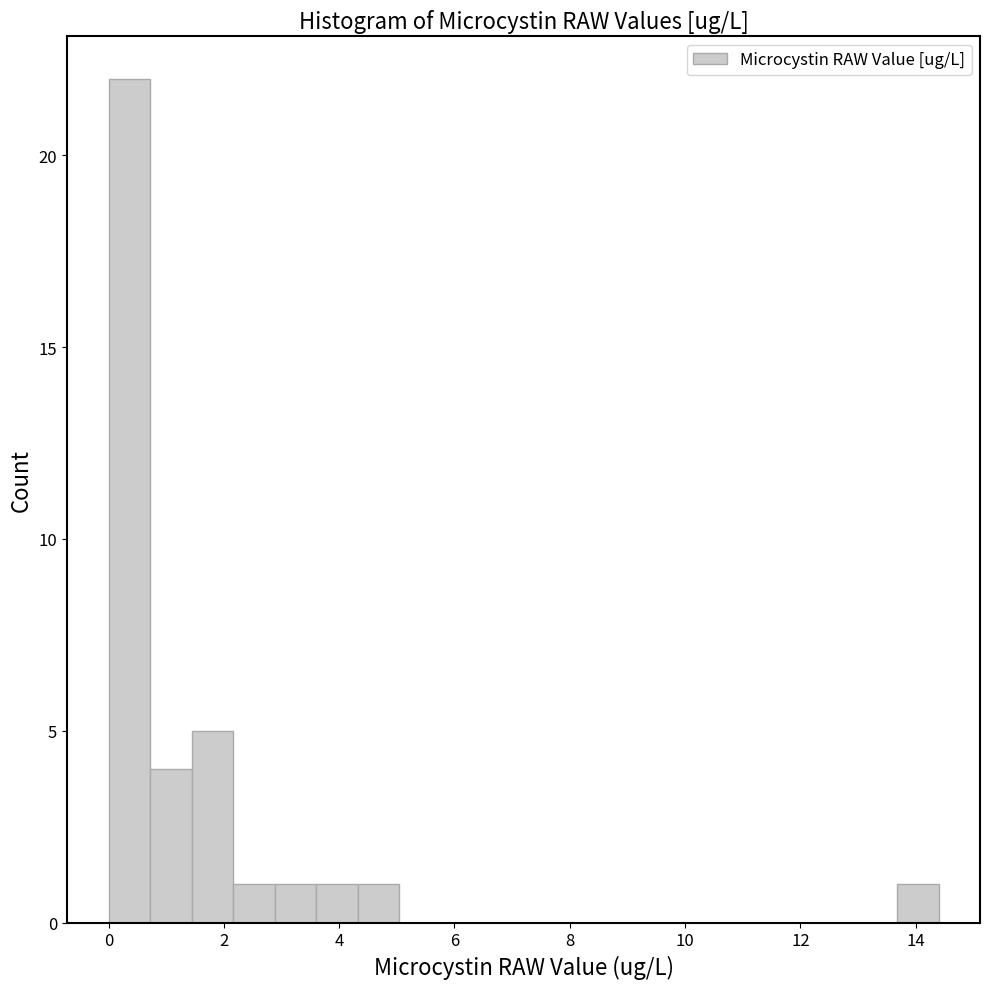

Around what value on the x-axis is the tallest bar? Give the approximate position of its centre, as read against the axis.

0.4